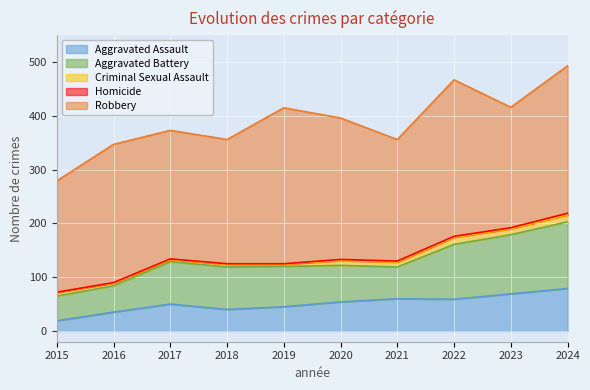

At how many categories does at least one series exceed 52?

10